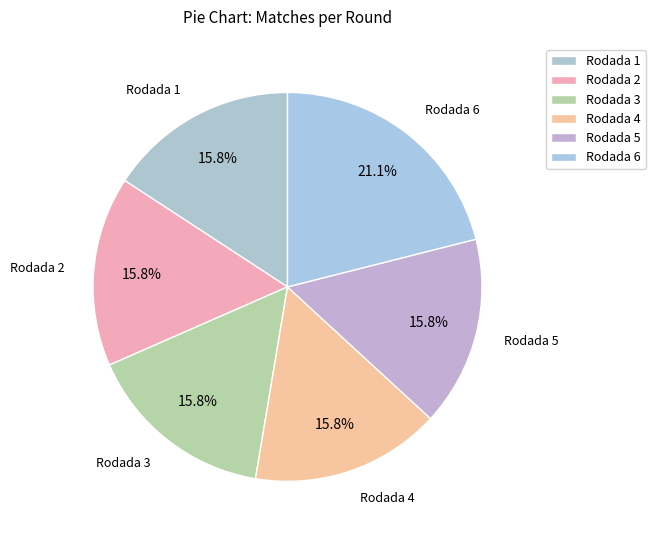

True or false: Rodada 4 accounts for 9% of the total.

False